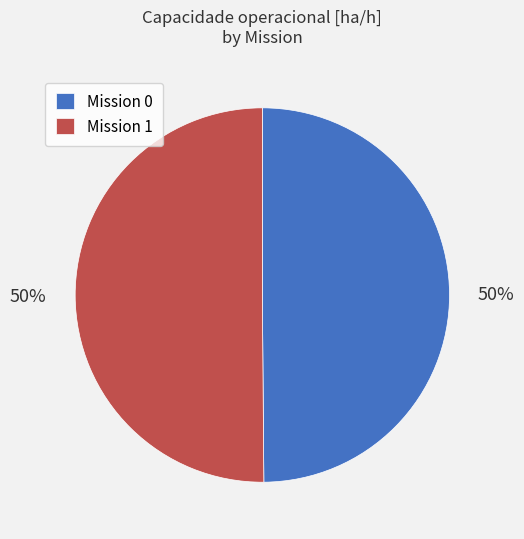

Combined, do Mission 0 and Mission 1 account for over 50%?

Yes